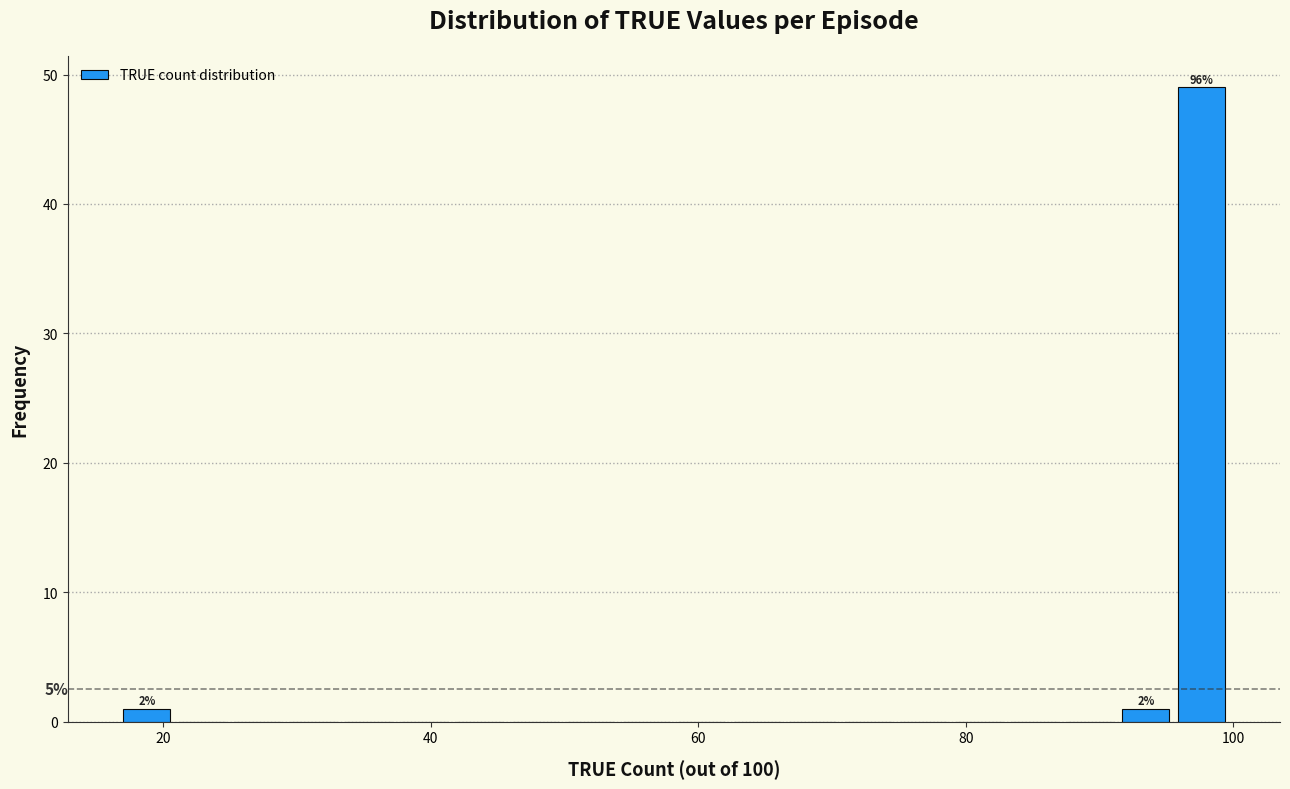

Read against the x-axis, roughly where is the centre of the tallest bar?

98